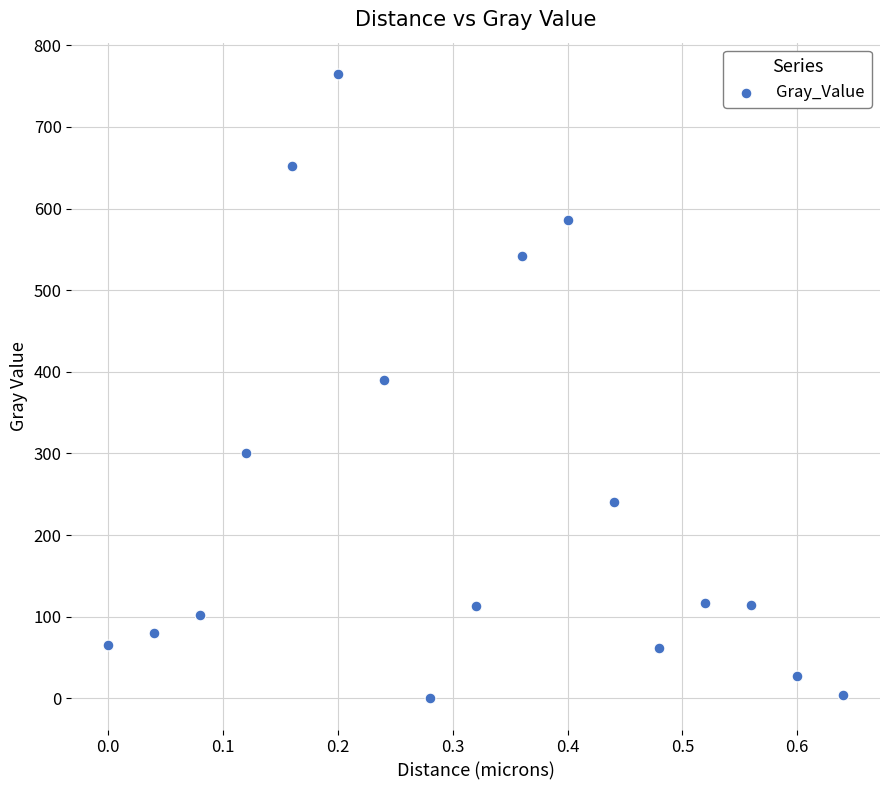

What is the range of X values (max minus min)?

0.6